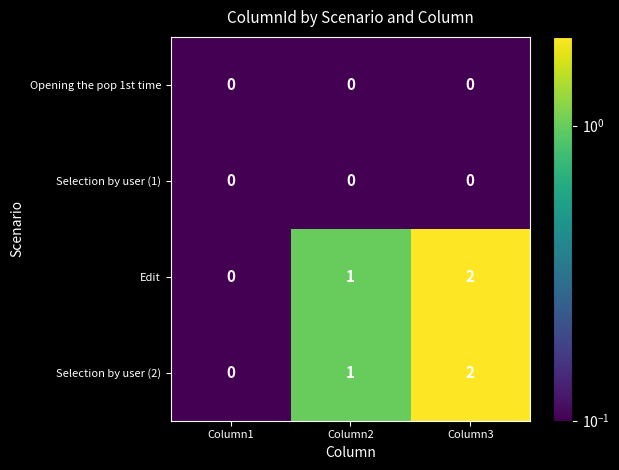

At which label does Selection by user (2) reach its minimum?

Column1